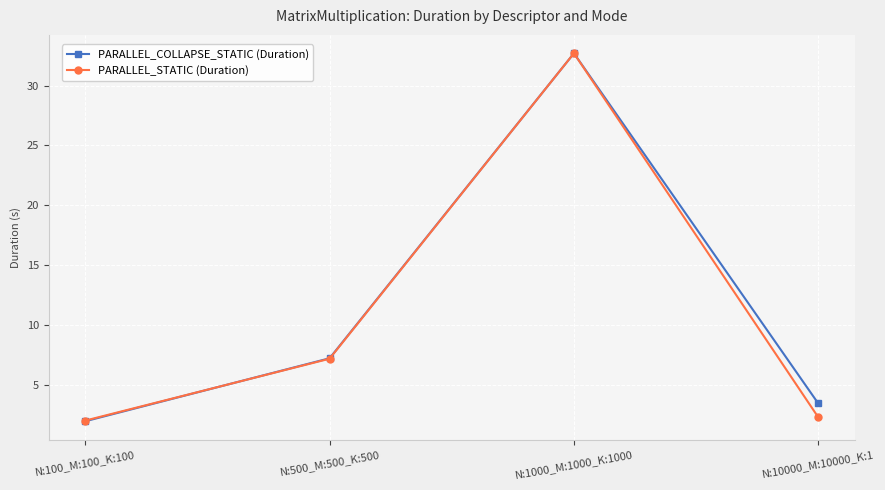

The value of PARALLEL_COLLAPSE_STATIC (Duration) at N:100_M:100_K:100 is 3.2. True or false?

False